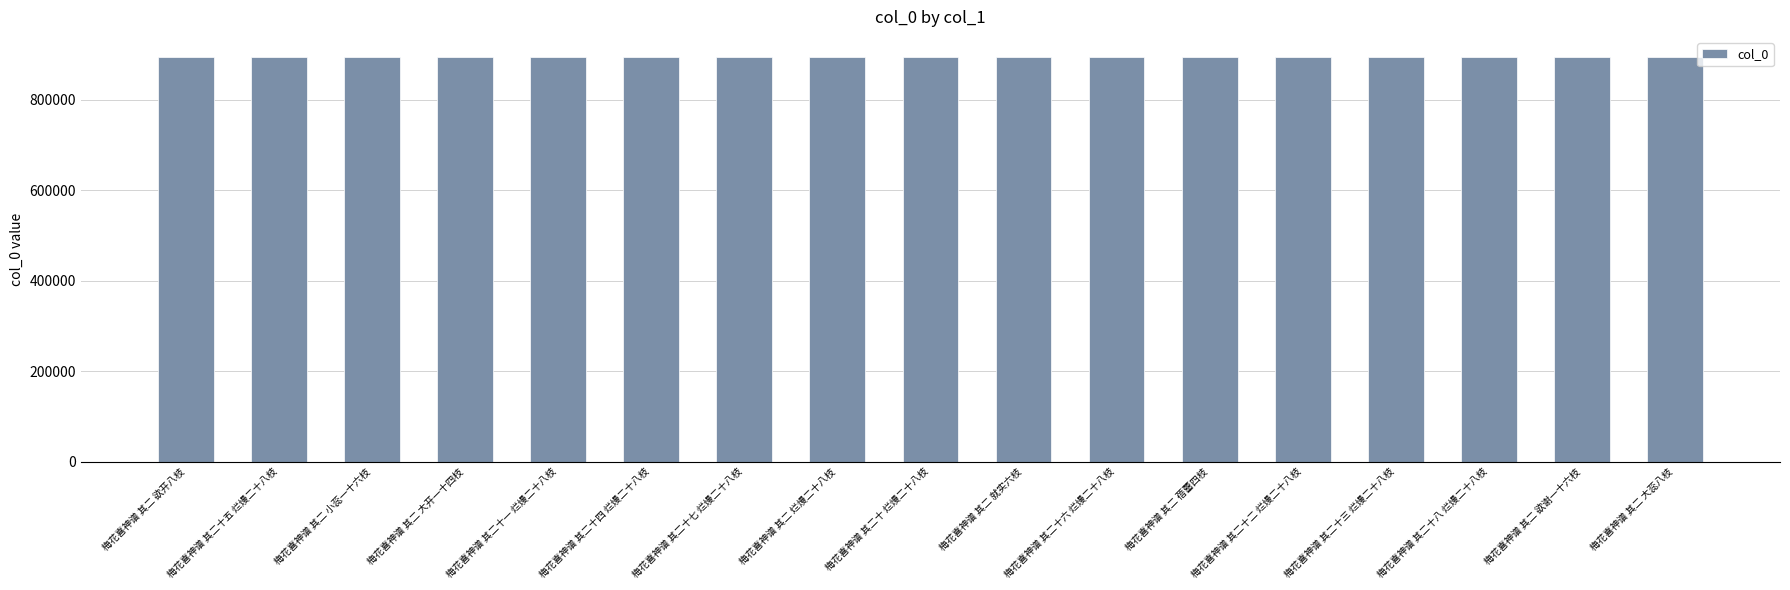

What is the average value?

893574